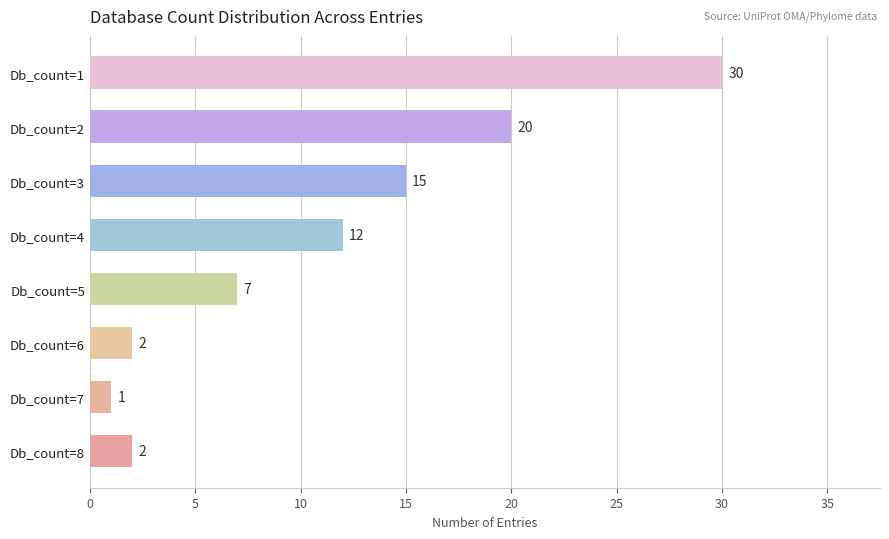

Reading top to bottom, what are all the values shown in this chart?

30	20	15	12	7	2	1	2